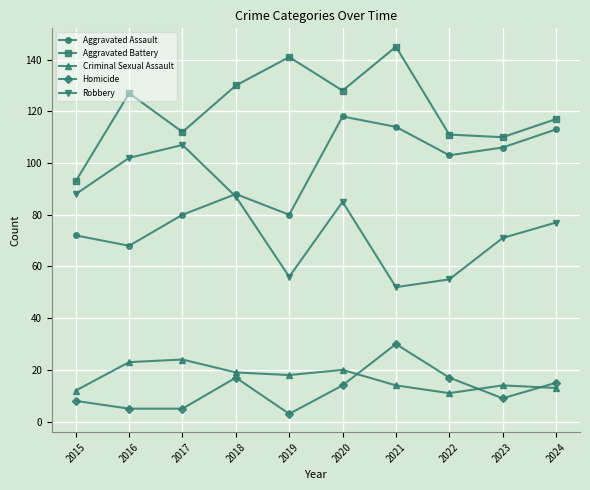

What is the total value across all series at 2020?

365